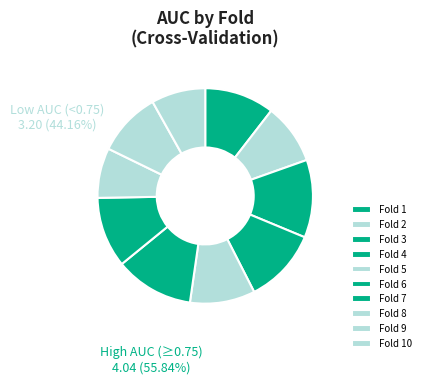

Is there a majority slice in this chart?

No